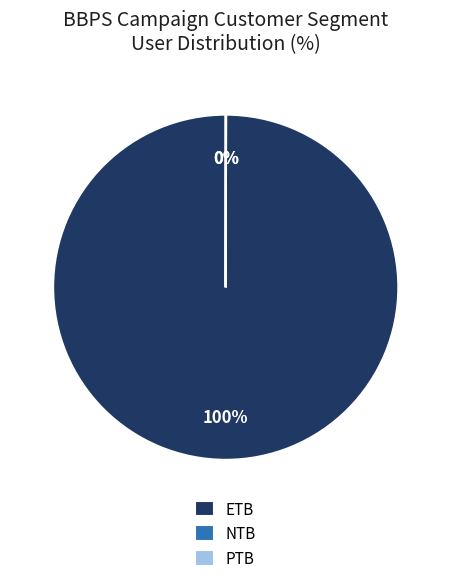

Does ETB represent more than half of the total?

Yes